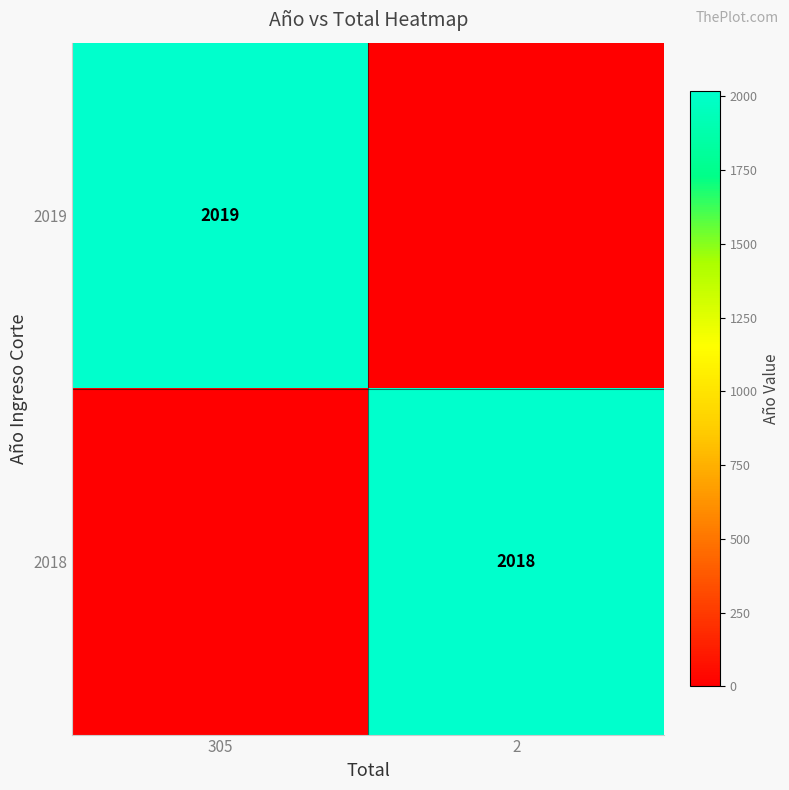

True or false: 2019 has a value of 429 at 305.

False